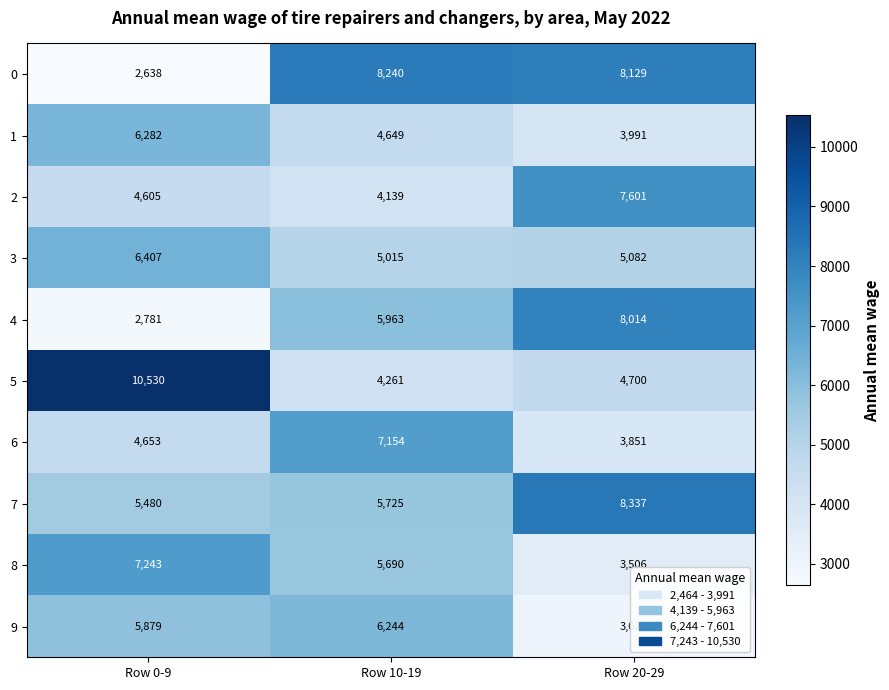

Rank the series at Row 0-9 from lowest to highest value.

0, 4, 2, 6, 7, 9, 1, 3, 8, 5